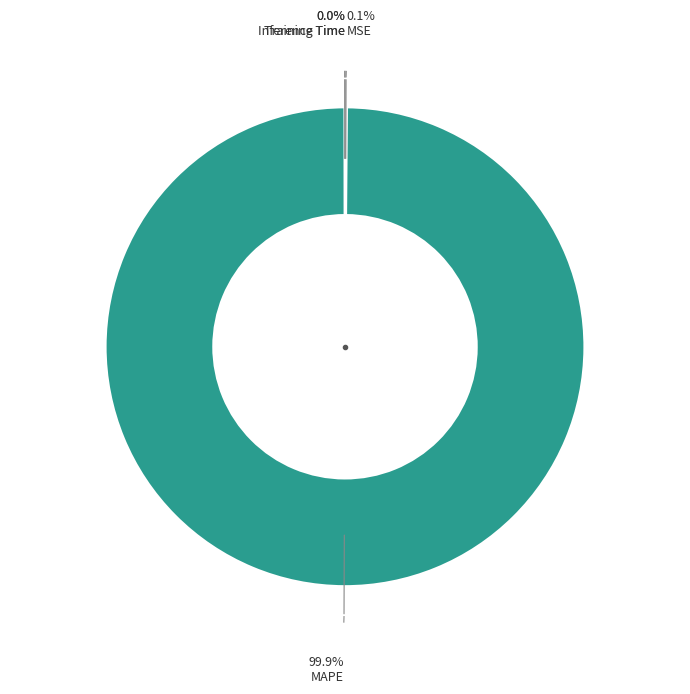

Is there any slice that represents more than half of the pie?

Yes